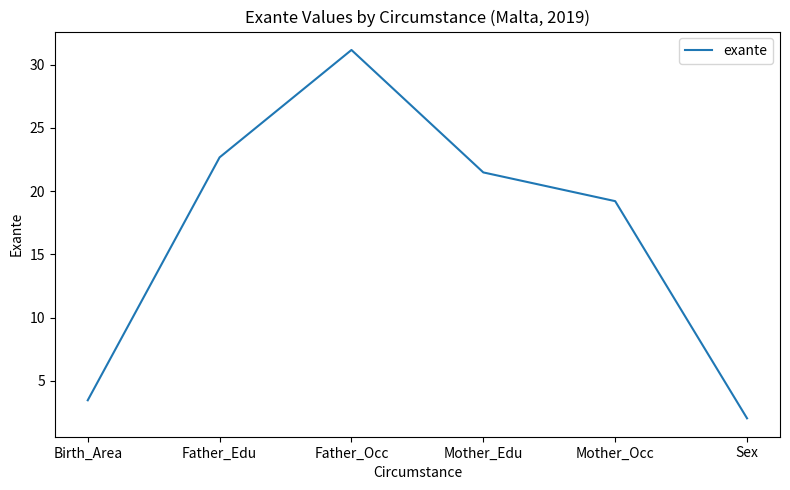

What position from the right is Birth_Area?

6